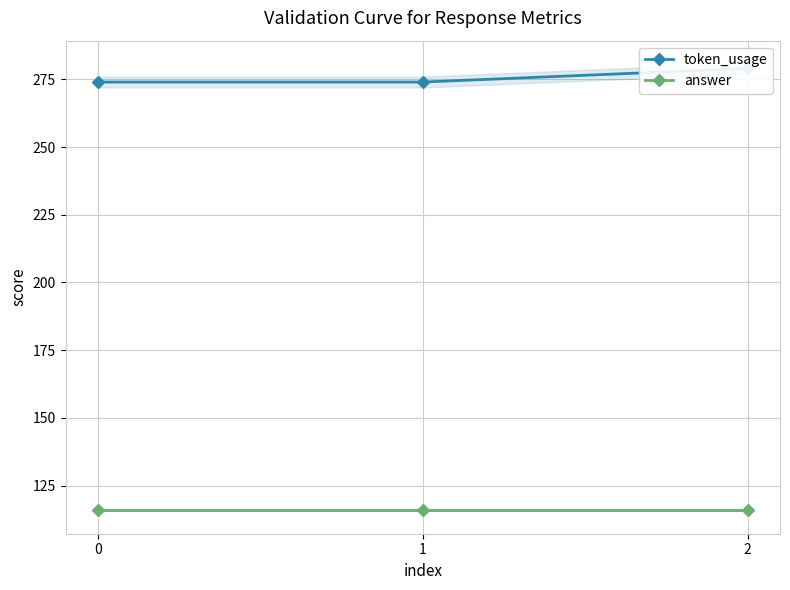

List the labels in order of answer value, largest first.

0, 1, 2